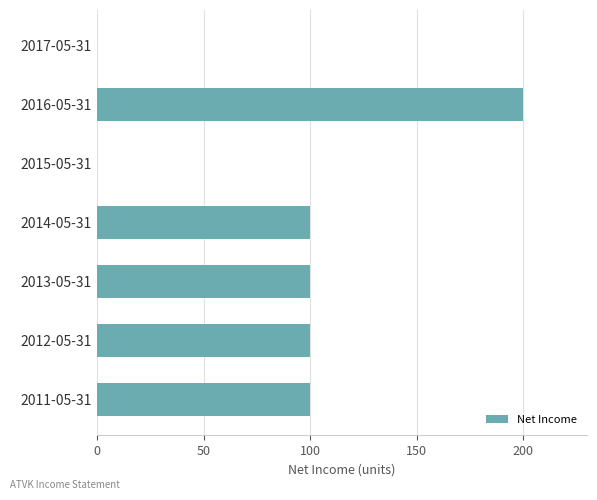

What is the sum of all values?

600